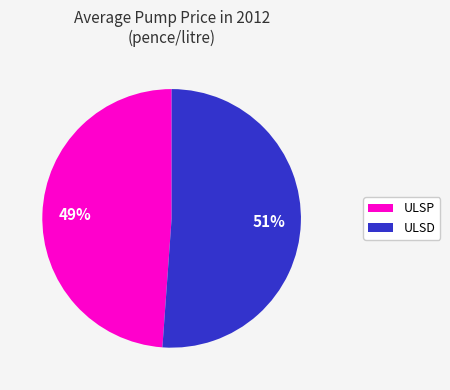

What is the ratio of the value at ULSD to the value at ULSP?

1.0